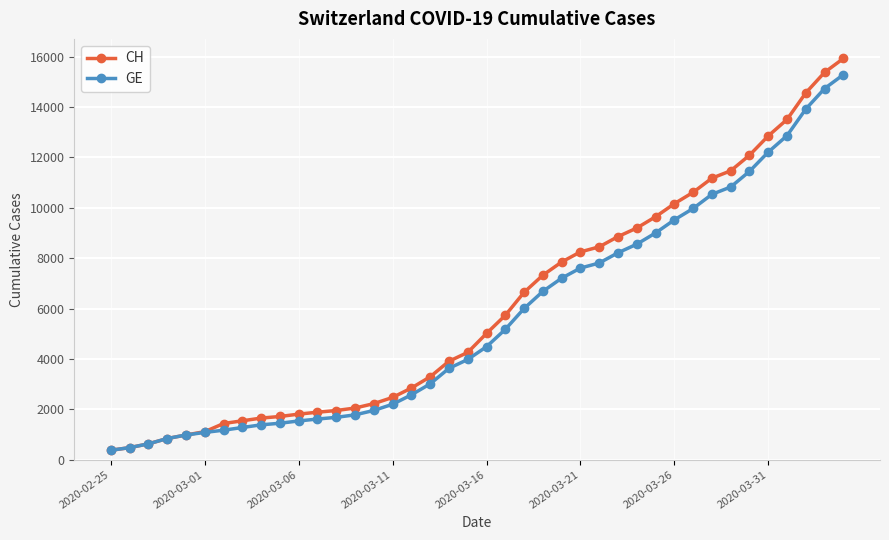

What is the value of the GE point at the 15th from the left?

1955